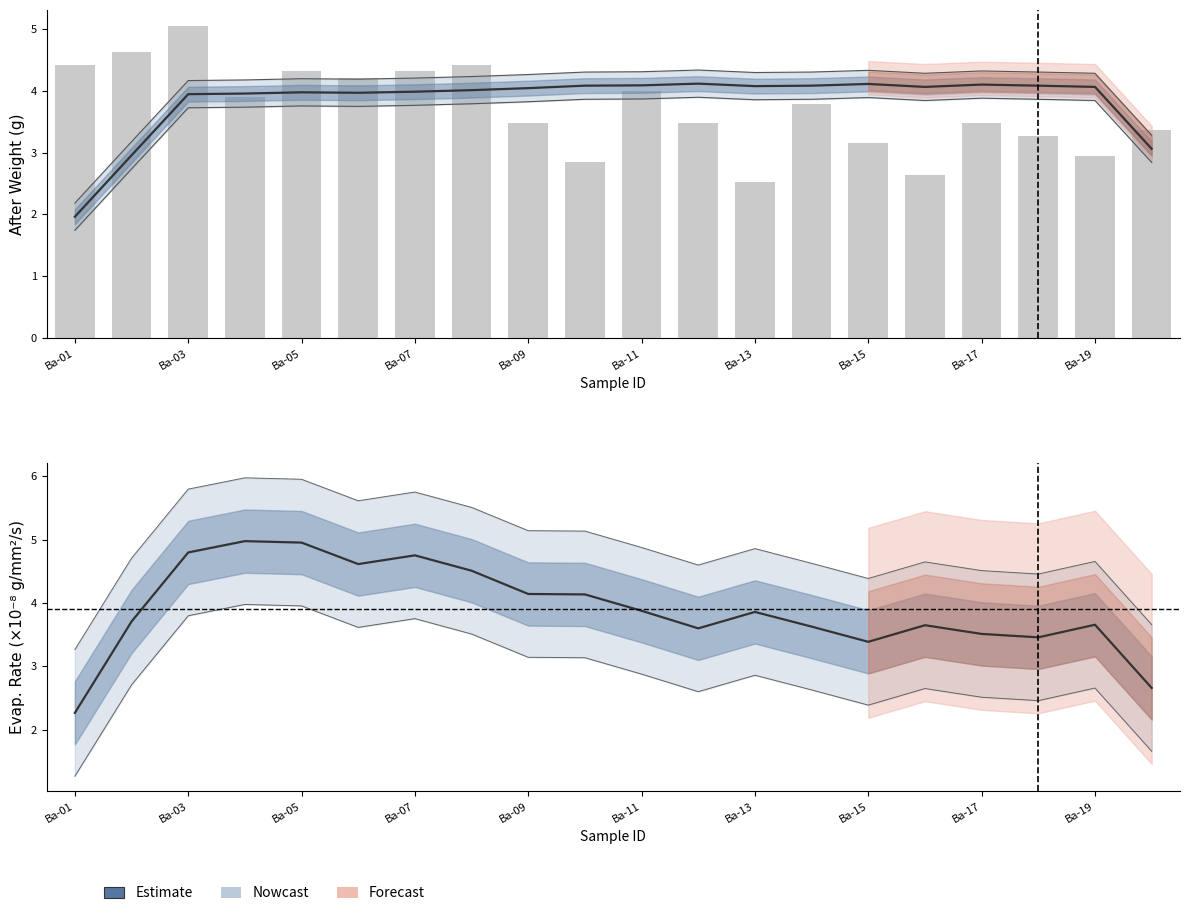

Are the bars grouped side by side (vs. stacked)?

Yes